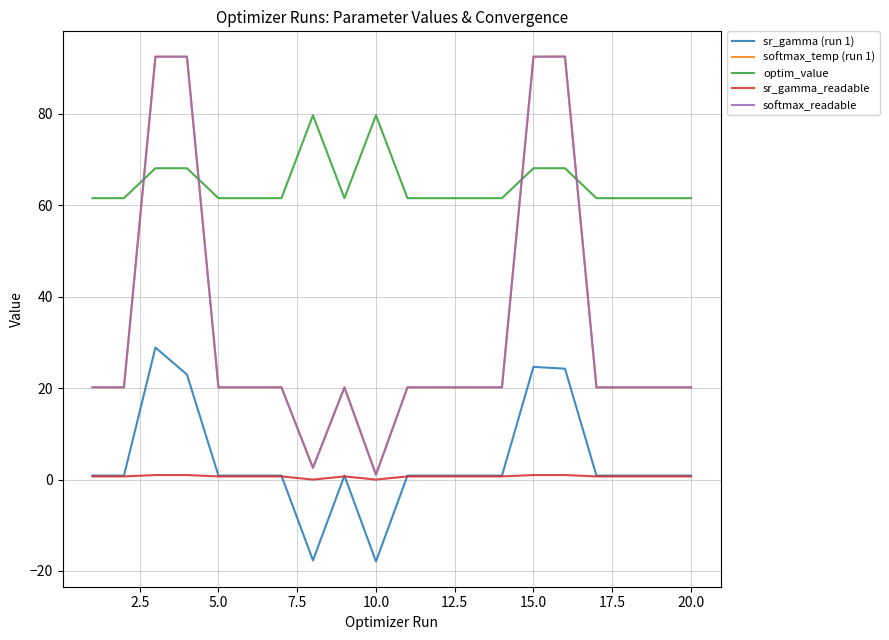

Does the chart display data point markers on the line(s)?

No